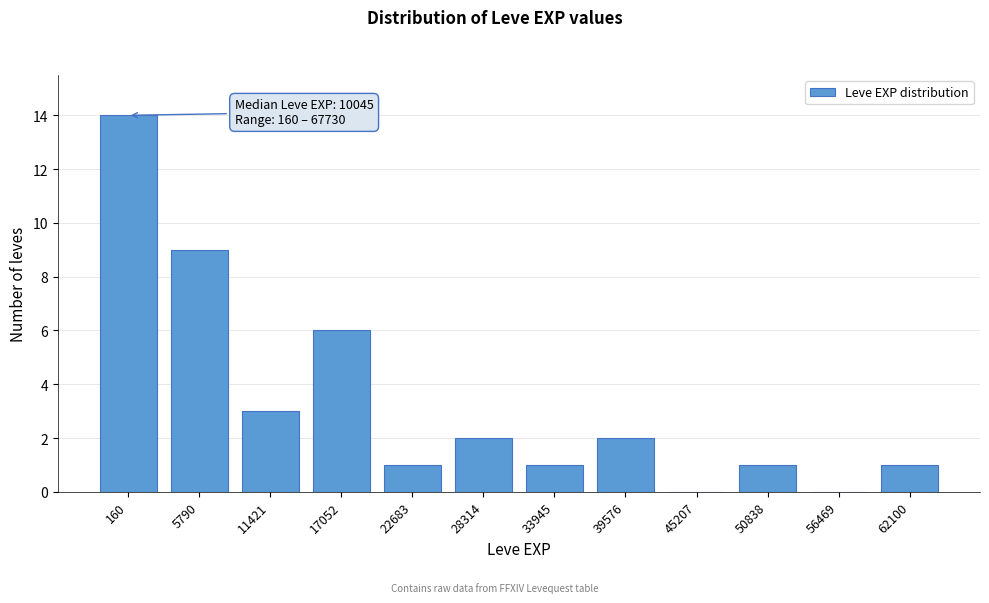

Reading left to right, what are all the values shown in this chart?

160=14	5790=9	11421=3	17052=6	22683=1	28314=2	33945=1	39576=2	45207=0	50838=1	56469=0	62100=1